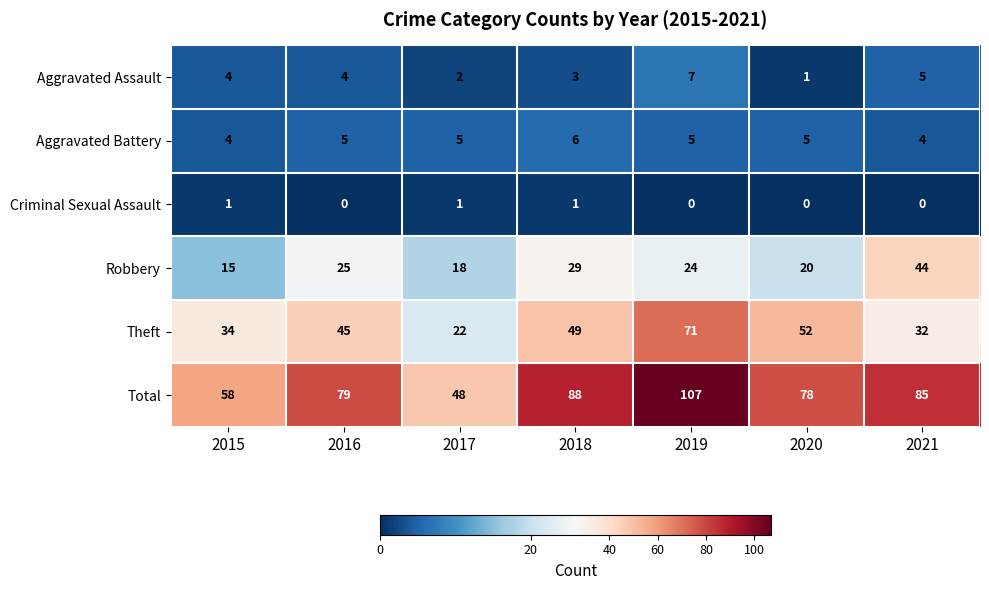

What is the spread (max minus min) of values at 2018?

87